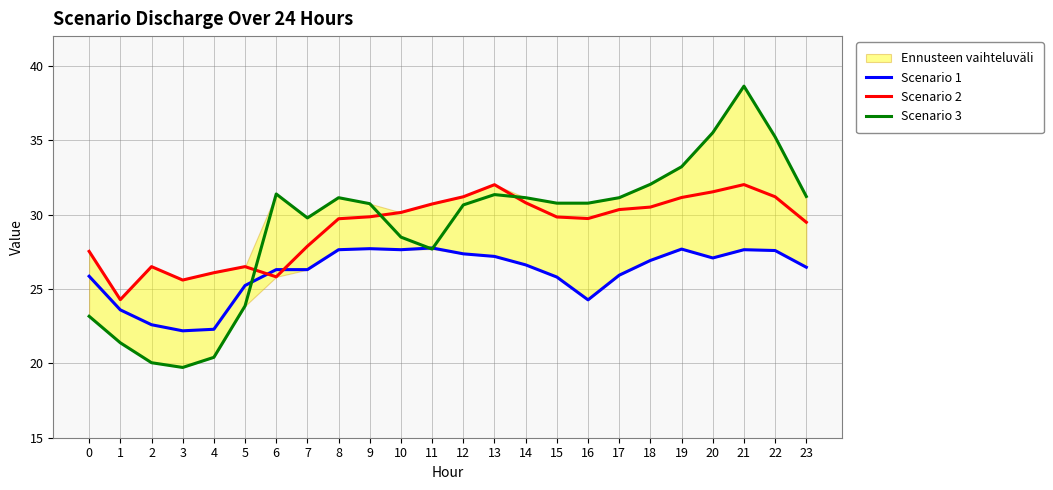

Which series has the widest spread of values?

Scenario 3